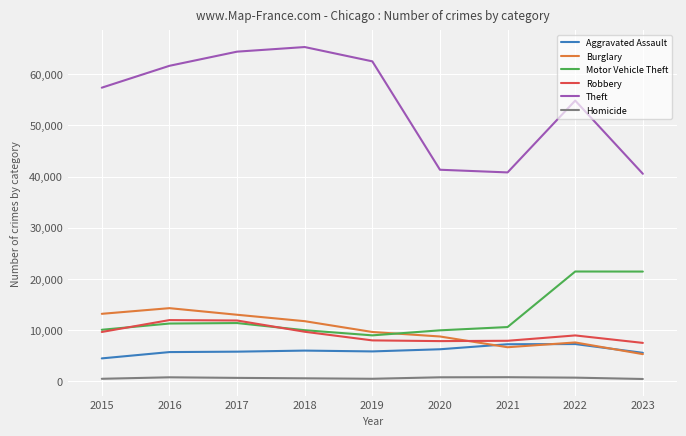

What is the highest value of the Motor Vehicle Theft series?

21448